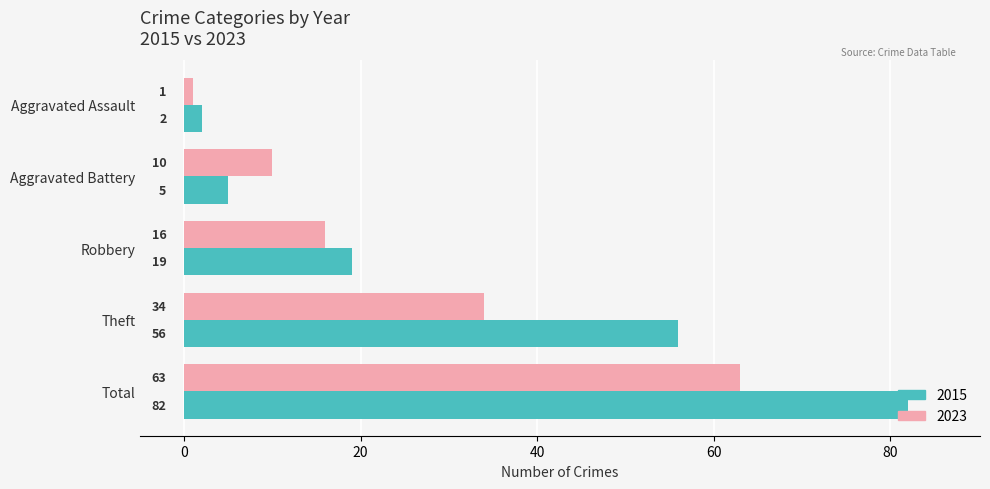

What is the spread (max minus min) of values at Aggravated Battery?

5